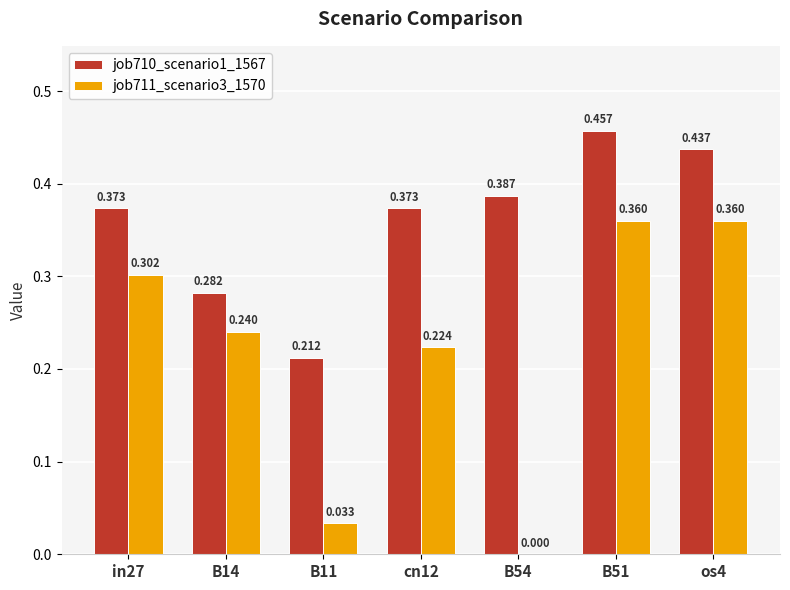

Is the value of job710_scenario1_1567 at B11 greater than the value of job711_scenario3_1570 at B51?

No